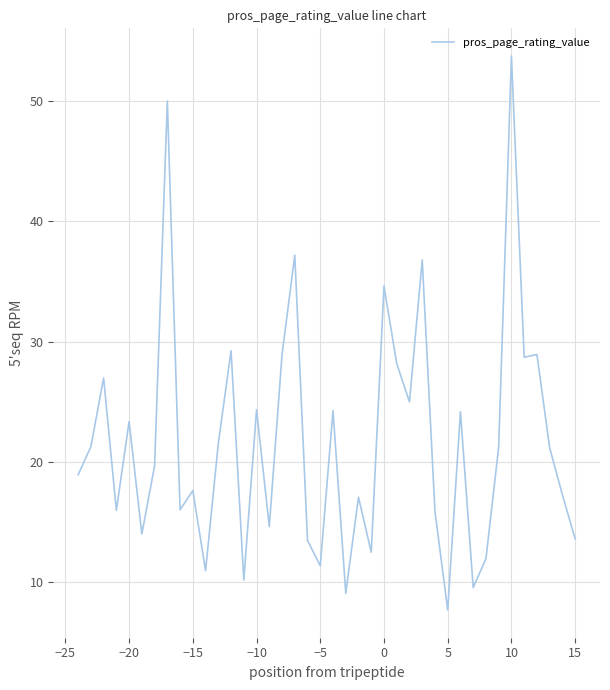

What is the smallest value displayed?

7.7